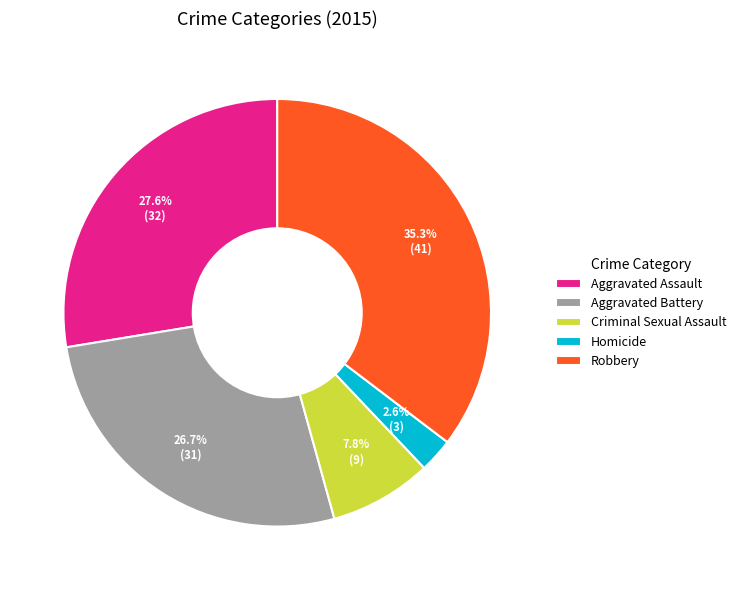

Do Aggravated Battery and Robbery together represent more than half of the pie?

Yes